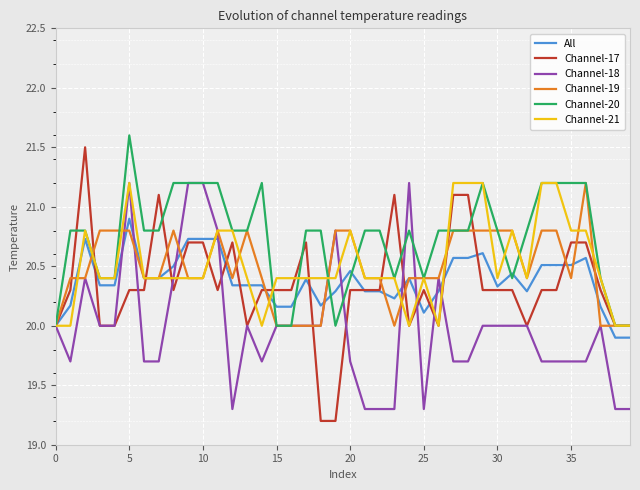

Which series has the widest spread of values?

Channel-17